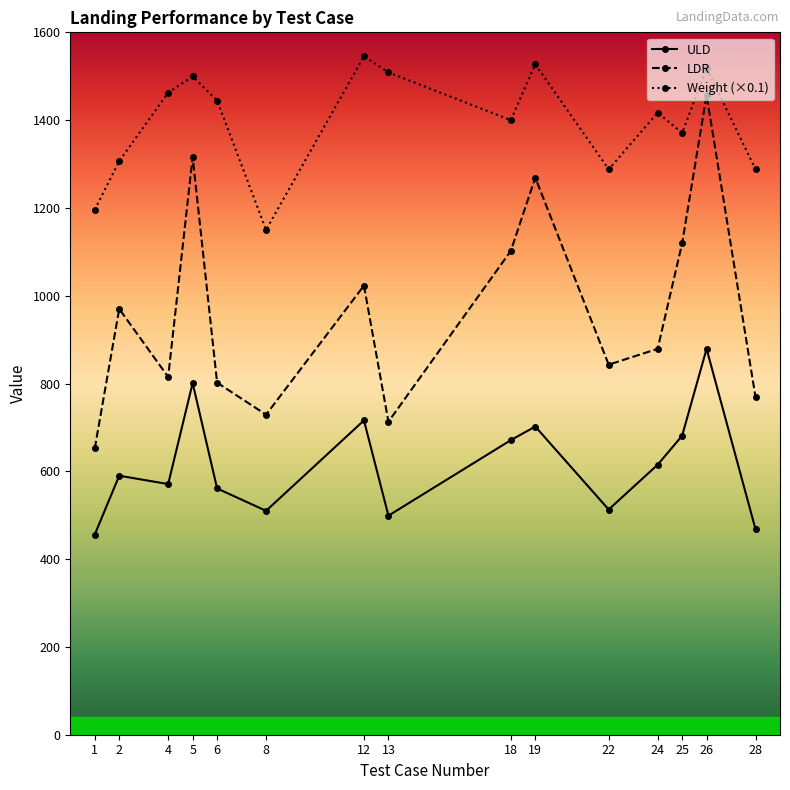

What is the minimum value shown in the chart?

456.0